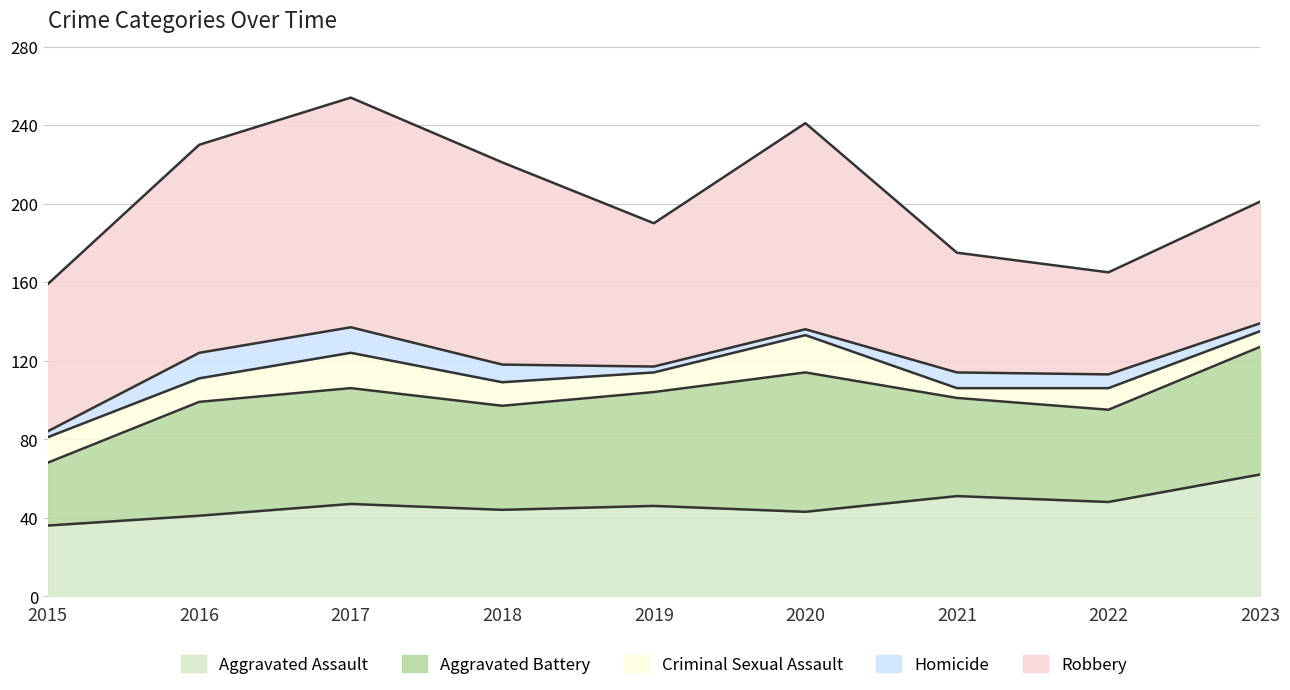

What is the sum of the Criminal Sexual Assault values at 2016 and 2015?

25